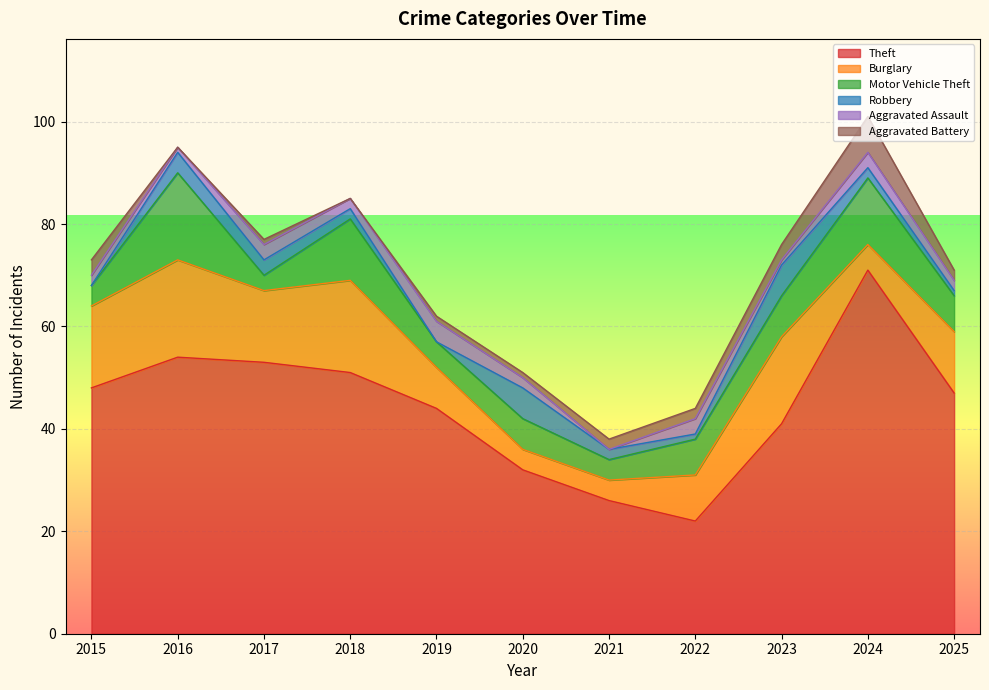

Which series ends up on top after the final intersection of Aggravated Battery and Aggravated Assault?

Aggravated Battery